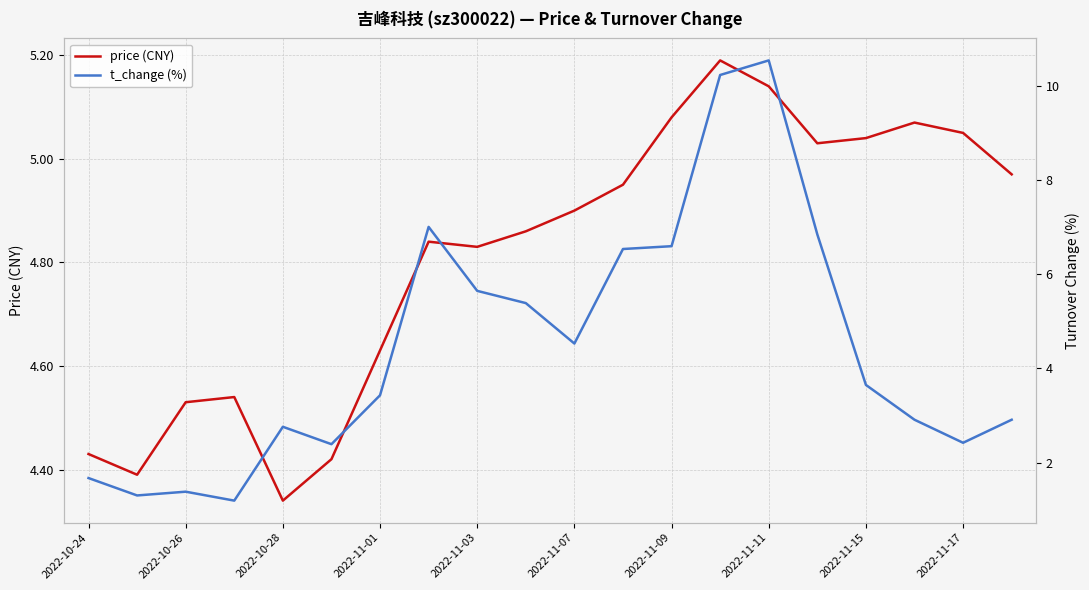

True or false: price (CNY) has a value of 3.0 at 2022-11-01.

False